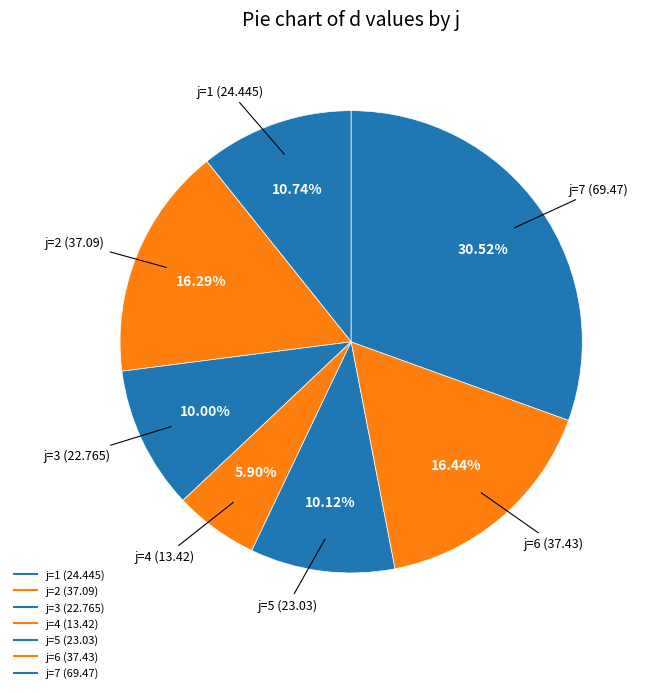

How many slices are in this pie chart?

7